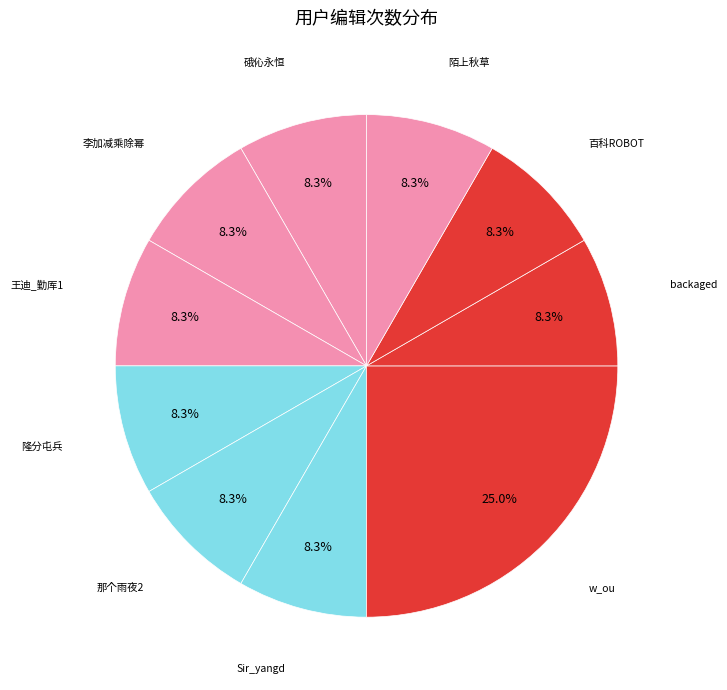

How many slices are in this pie chart?

10